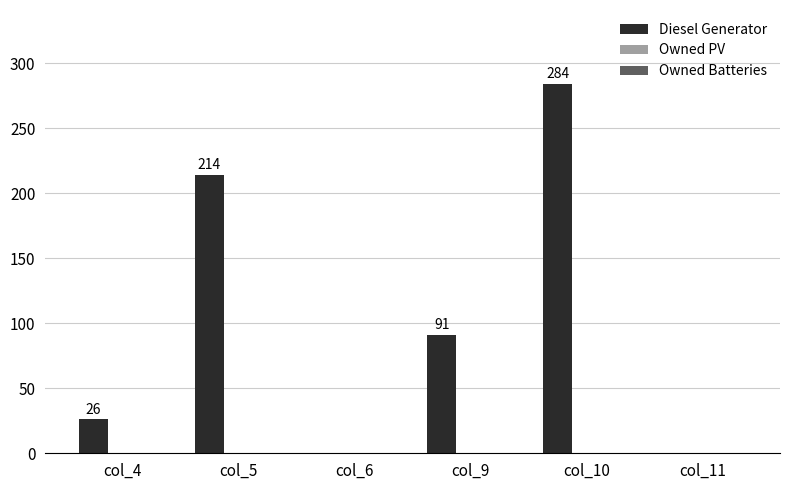

Which label corresponds to the largest value in the chart?

col_10